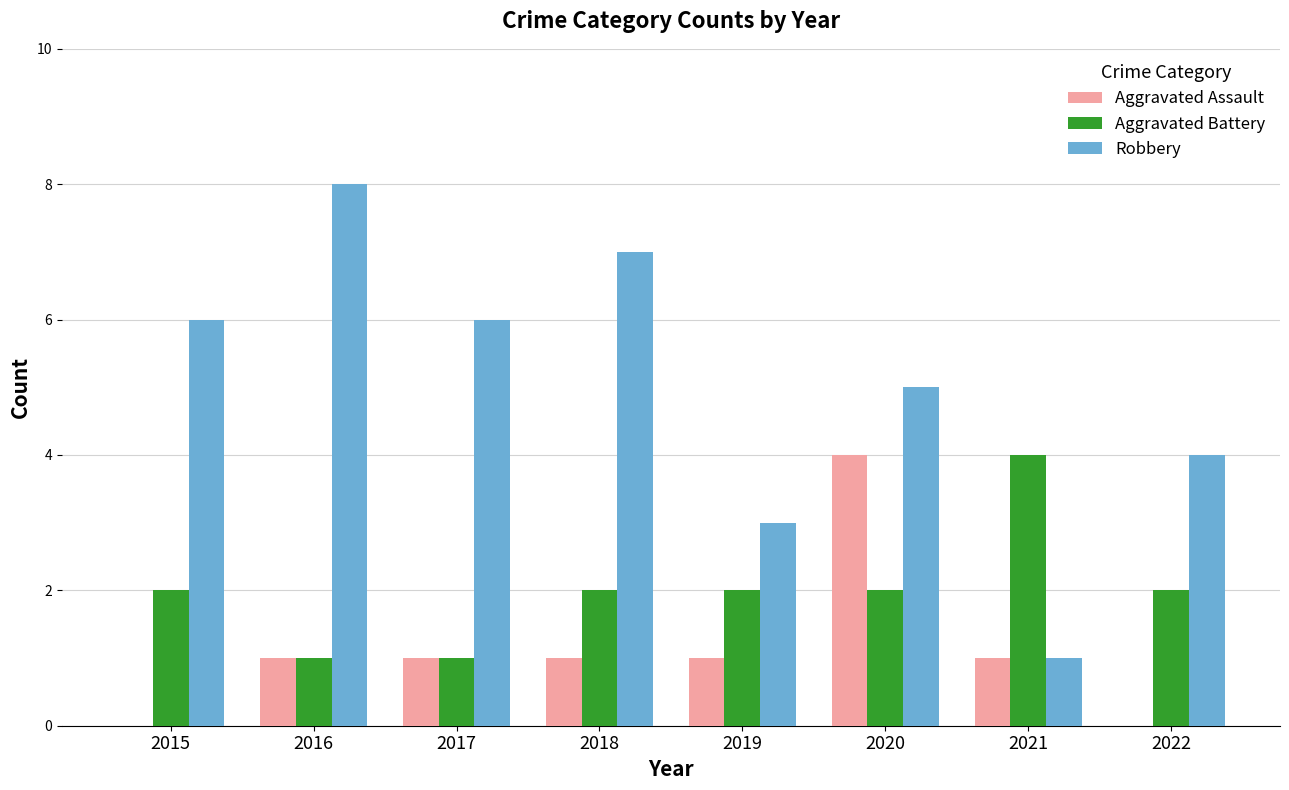

How many series are shown in this chart?

3